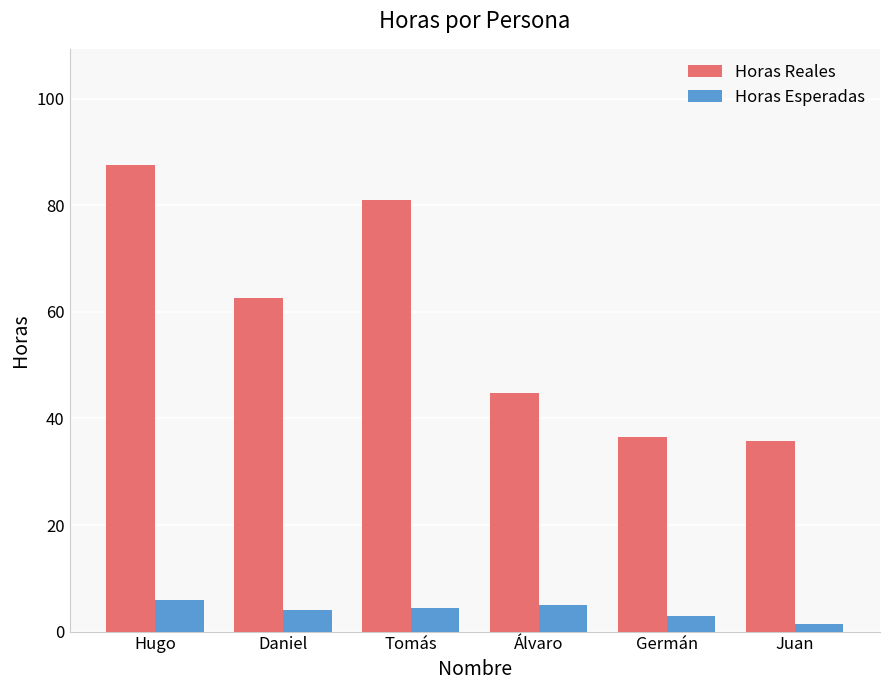

Is the value of Horas Reales at Juan greater than the value of Horas Esperadas at Juan?

Yes